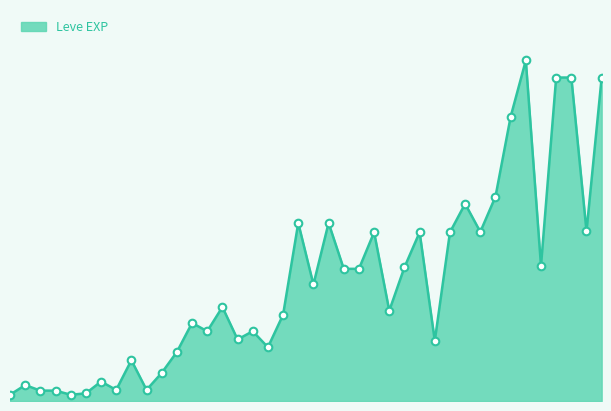

Does the chart have visible grid lines?

No